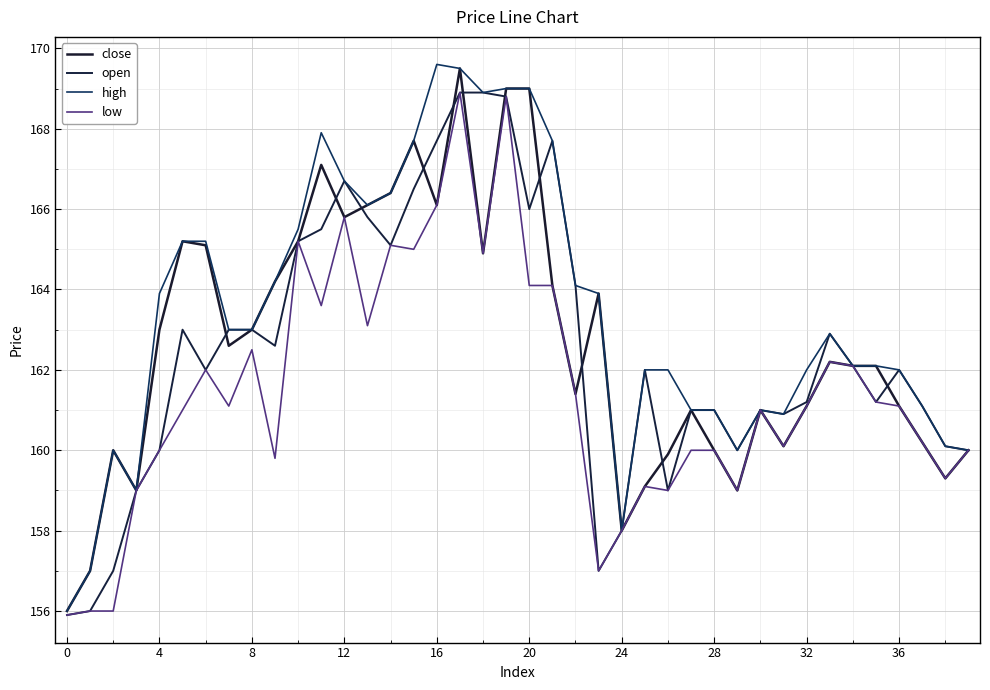

What are all the series names shown in the legend?

close, open, high, low